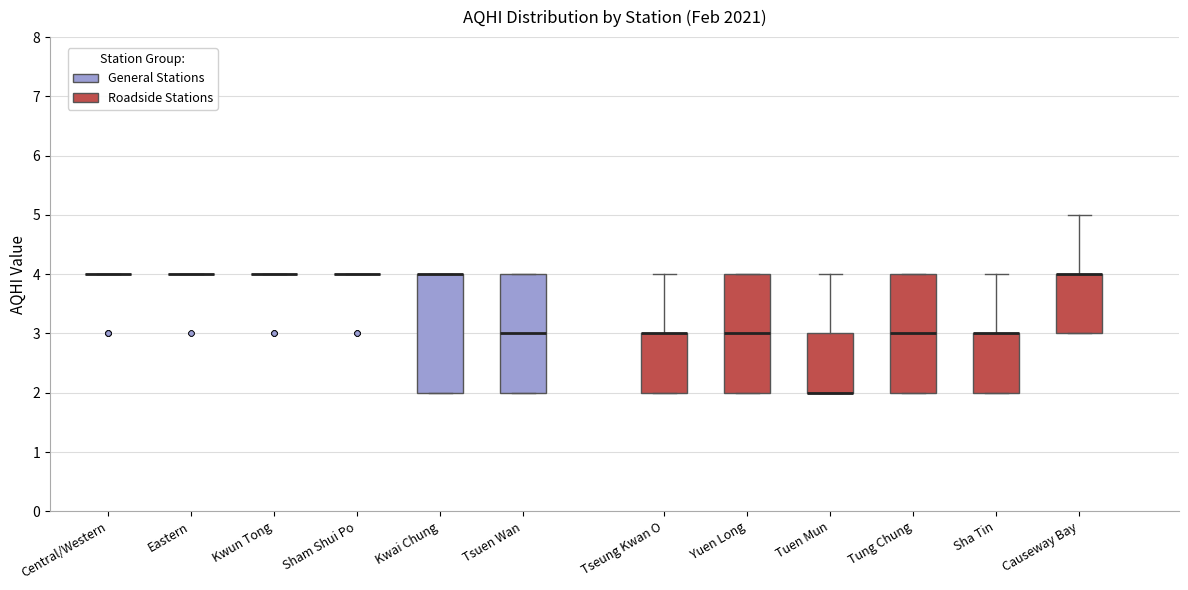

Reading left to right, transcribe this box plot: for each box, give where its median line is, the range the box spans, and where its two whiskers end, as read against the y-axis. The values are not printed on the chart, so give them approximately, as read against the axis.

Central/Western: box collapsed to a line at 4, whiskers 4 to 4
Eastern: box collapsed to a line at 4, whiskers 4 to 4
Kwun Tong: box collapsed to a line at 4, whiskers 4 to 4
Sham Shui Po: box collapsed to a line at 4, whiskers 4 to 4
Kwai Chung: median 4 (drawn on the box's upper edge), box 2 to 4, whiskers 2 to 4
Tsuen Wan: median 3, box 2 to 4, whiskers 2 to 4
Tseung Kwan O: median 3 (drawn on the box's upper edge), box 2 to 3, whiskers 2 to 4
Yuen Long: median 3, box 2 to 4, whiskers 2 to 4
Tuen Mun: median 2 (drawn on the box's lower edge), box 2 to 3, whiskers 2 to 4
Tung Chung: median 3, box 2 to 4, whiskers 2 to 4
Sha Tin: median 3 (drawn on the box's upper edge), box 2 to 3, whiskers 2 to 4
Causeway Bay: median 4 (drawn on the box's upper edge), box 3 to 4, whiskers 3 to 5